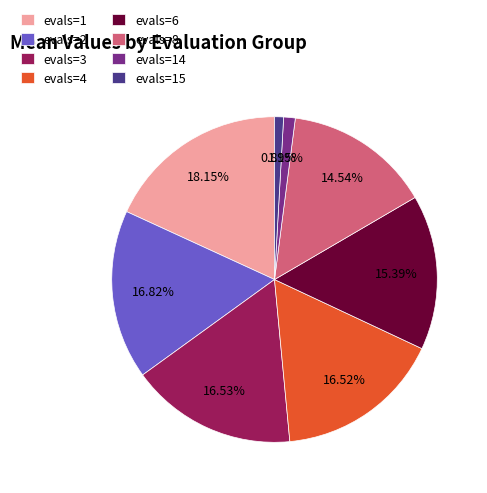

Approximately how many times larger is the value at evals=4 compared to evals=8?

1.1